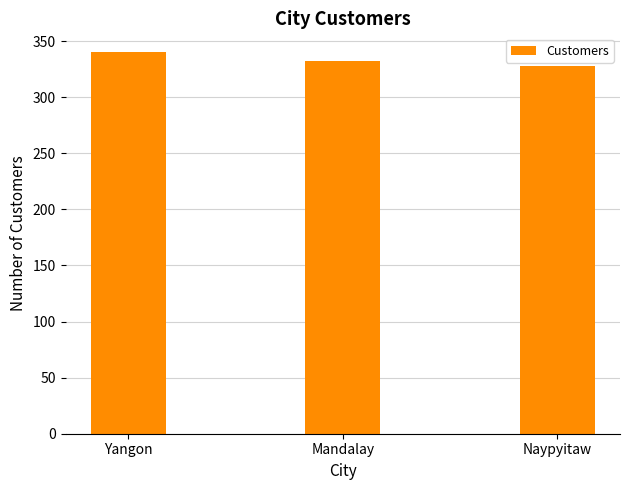

Rank the categories by value from lowest to highest.

Naypyitaw, Mandalay, Yangon